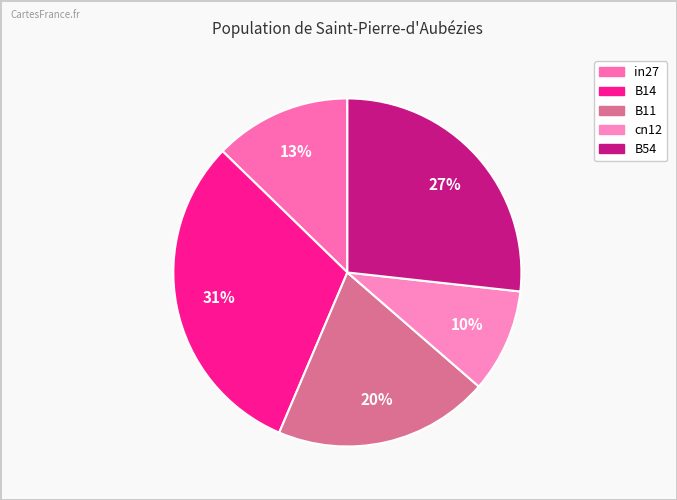

Combined, do B54 and B11 account for over 50%?

No